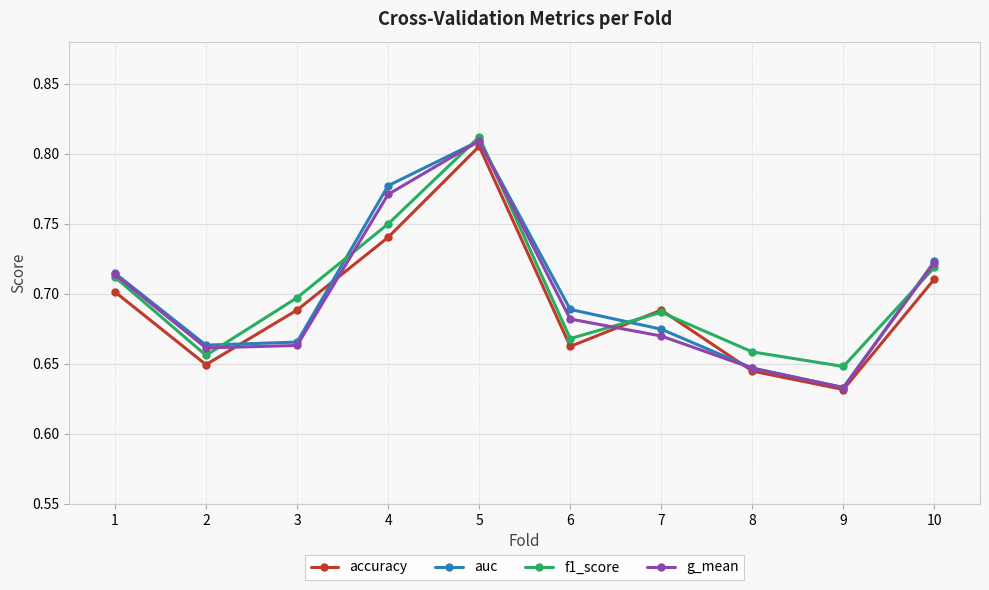

The f1_score series shows 0.7 at 10. True or false?

True